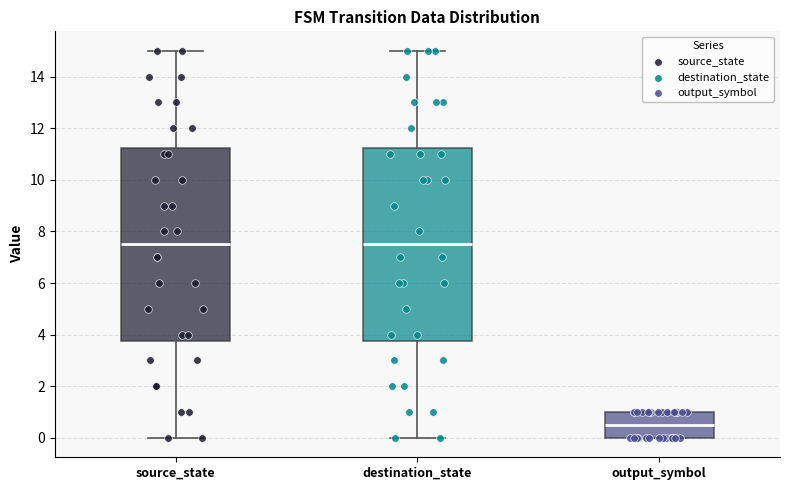

Reading left to right, transcribe this box plot: for each box, give where its median line is, the range the box spans, and where its two whiskers end, as read against the y-axis. The values are not printed on the chart, so give them approximately, as read against the axis.

source_state: median 7.6, box 3.8 to 11.2, whiskers 0.0 to 15.0
destination_state: median 7.6, box 3.8 to 11.2, whiskers 0.0 to 15.0
output_symbol: median 0.6, box 0.0 to 1.0, whiskers 0.0 to 1.0